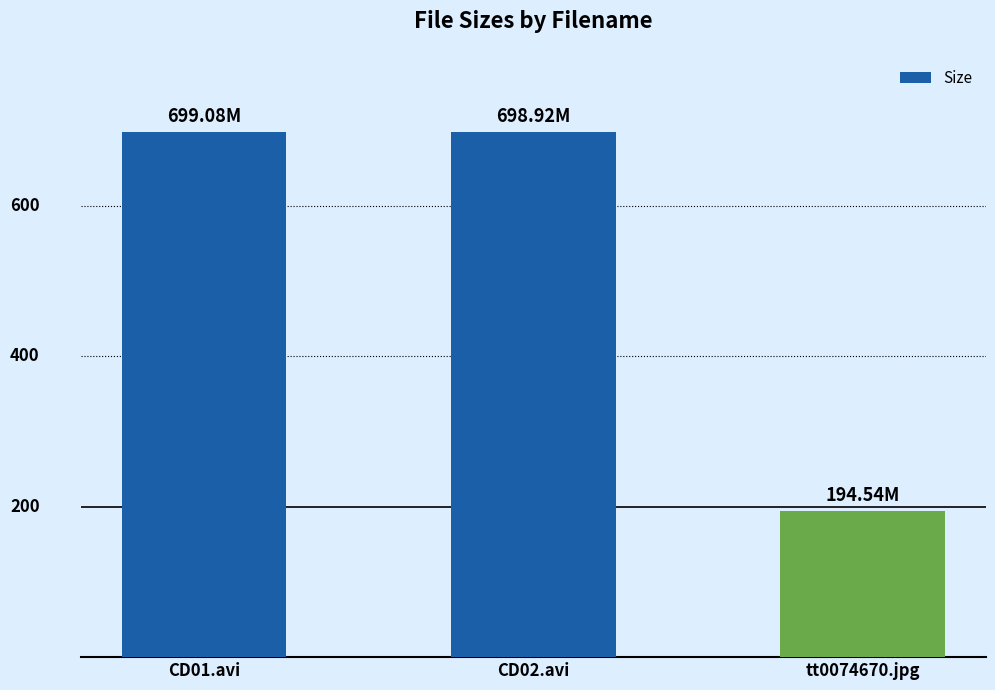

What is the value of the 3rd bar from the left?

194.5